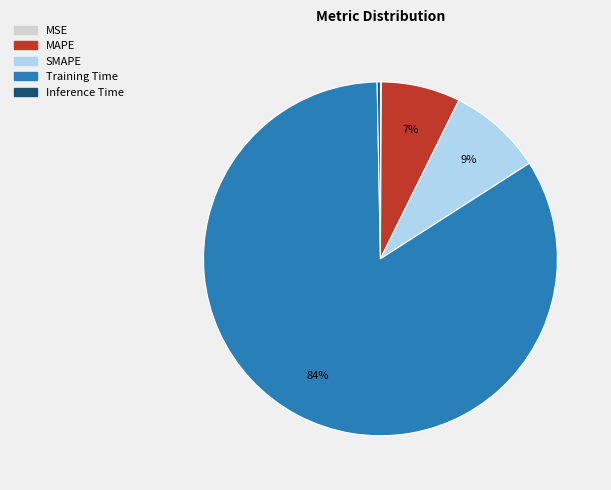

Is there a majority slice in this chart?

Yes